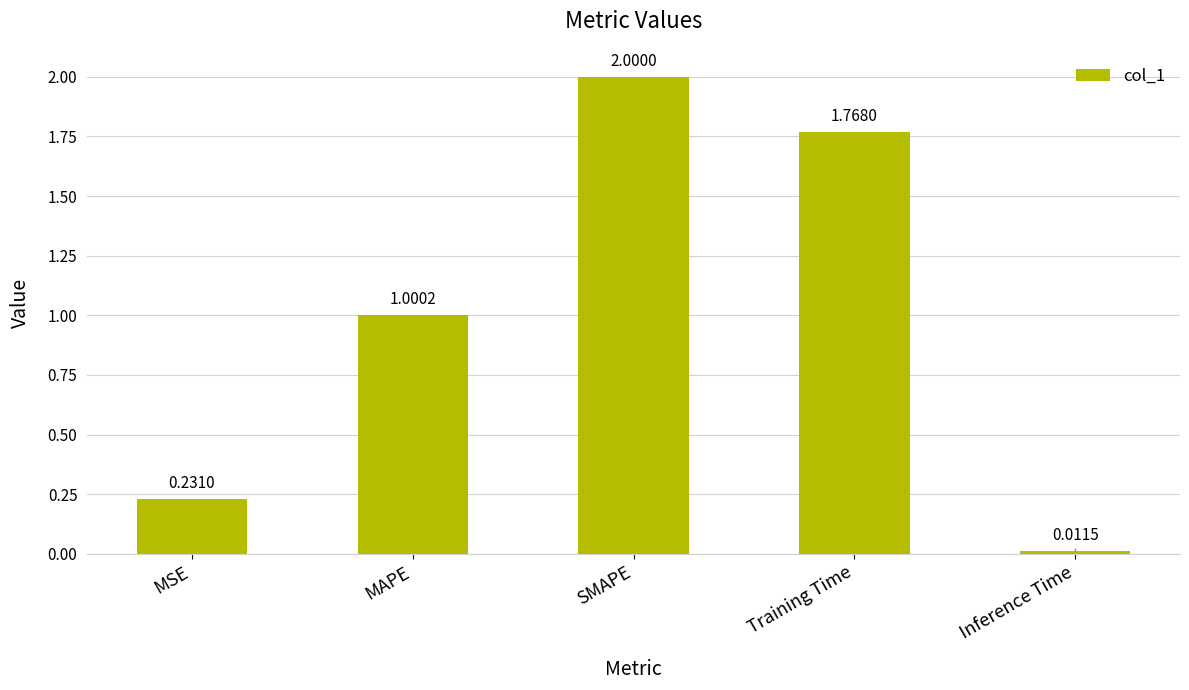

The value at Training Time is 3.0. True or false?

False